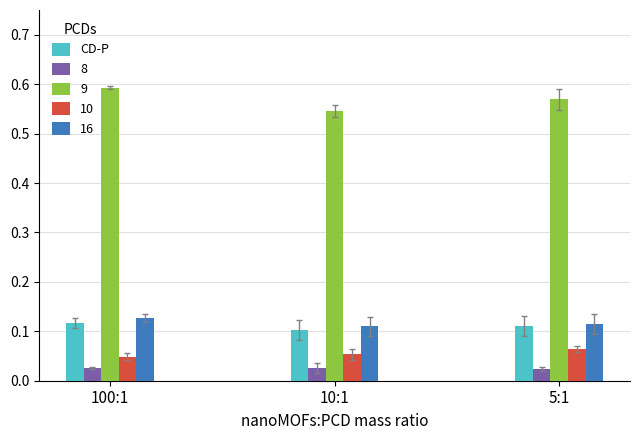

What position from the right is 100:1?

3